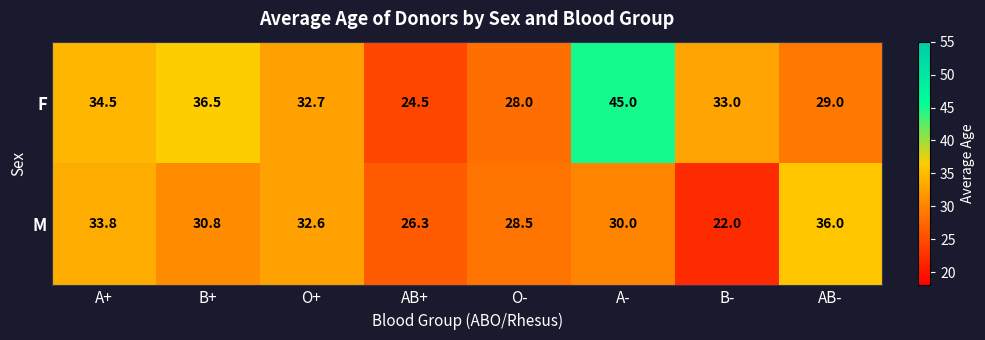

List the series in order of their overall mean, highest first.

F, M